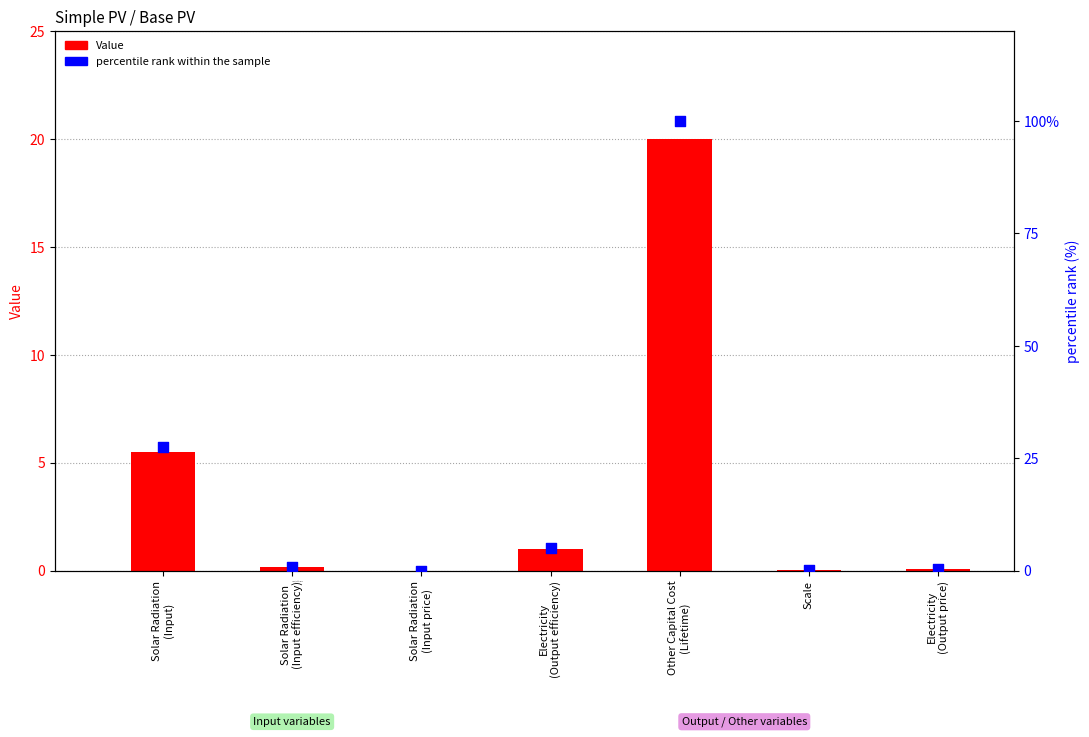

Which series contains the highest Y value?

percentile rank within the sample